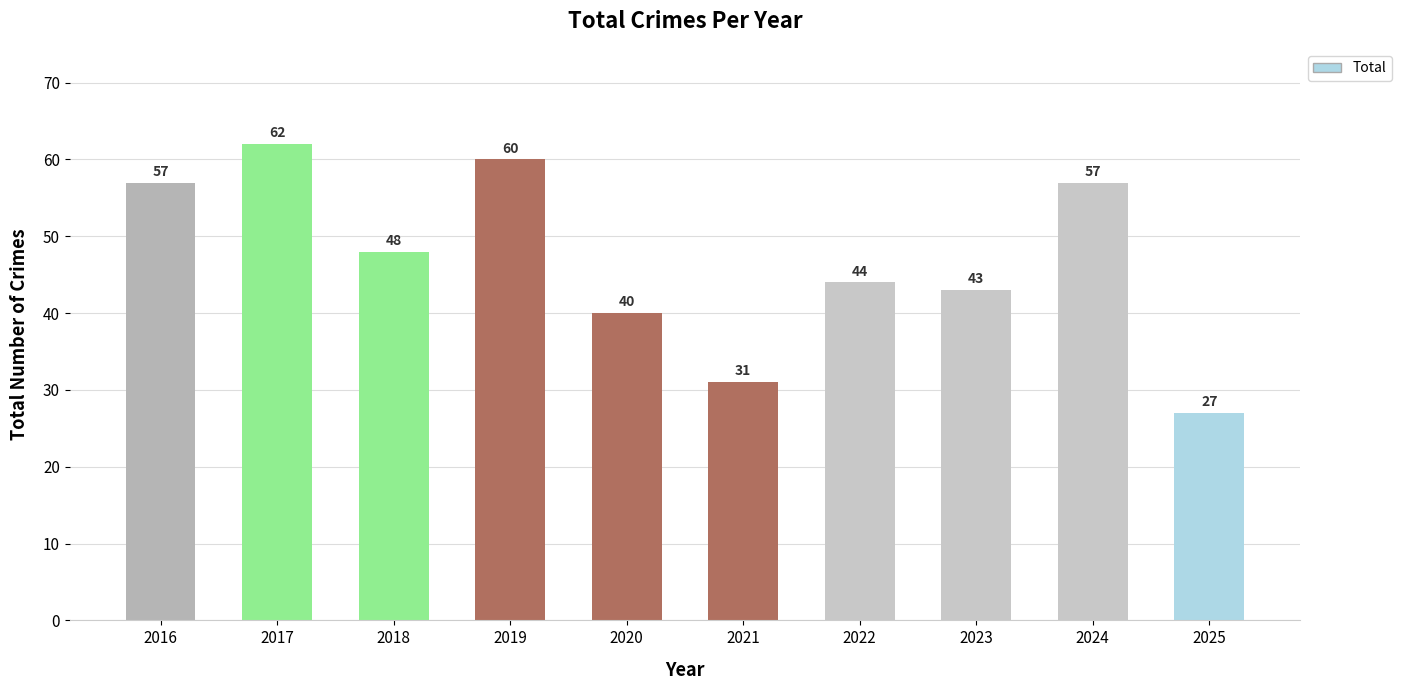

What is the approximate value at 2025, to the nearest 5?

25